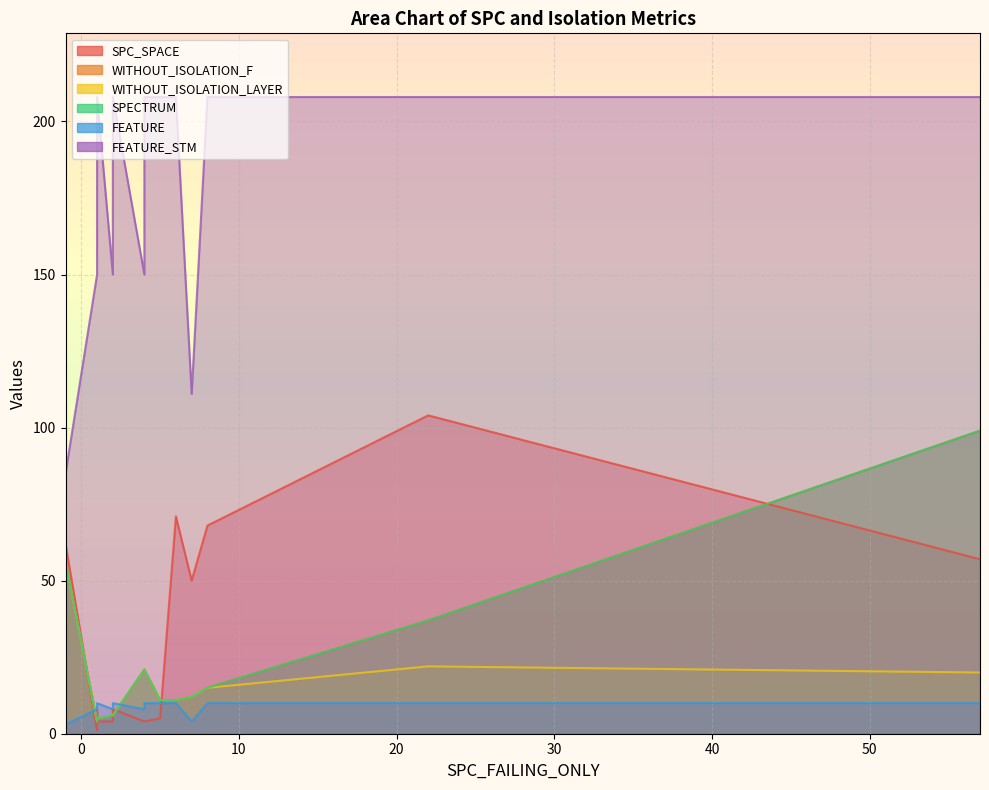

What is the maximum value shown in the chart?

208